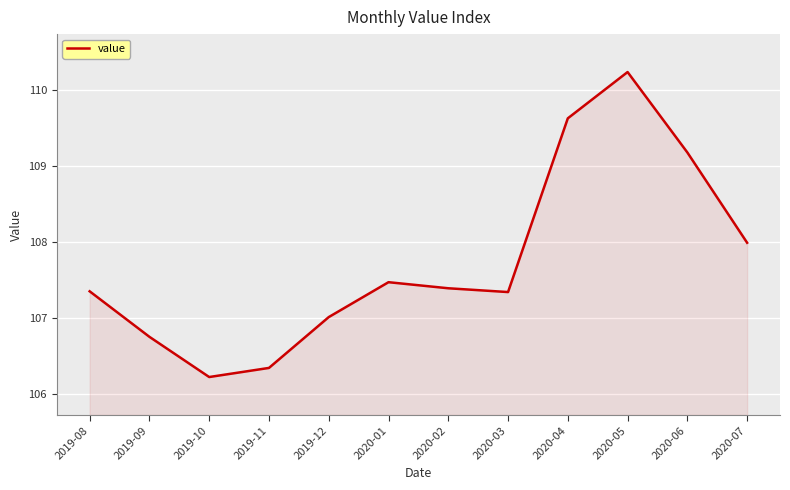

The value at 2020-01 is 107.5. True or false?

True